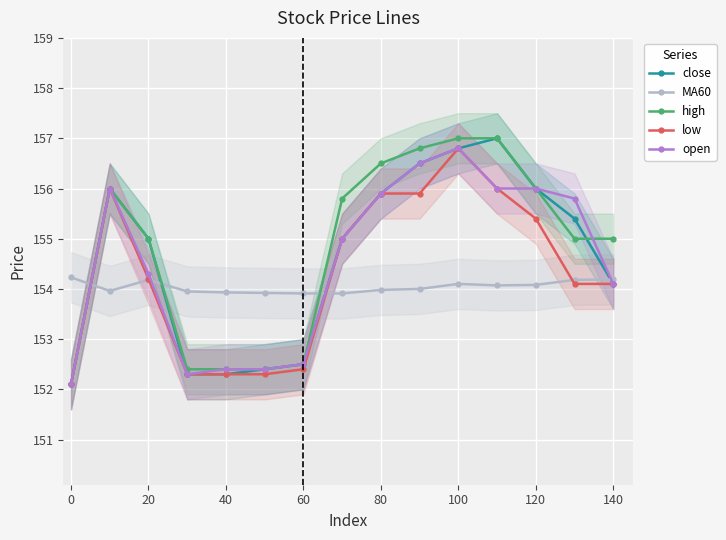

Is the value of close at 0 greater than the value of MA60 at 100?

No